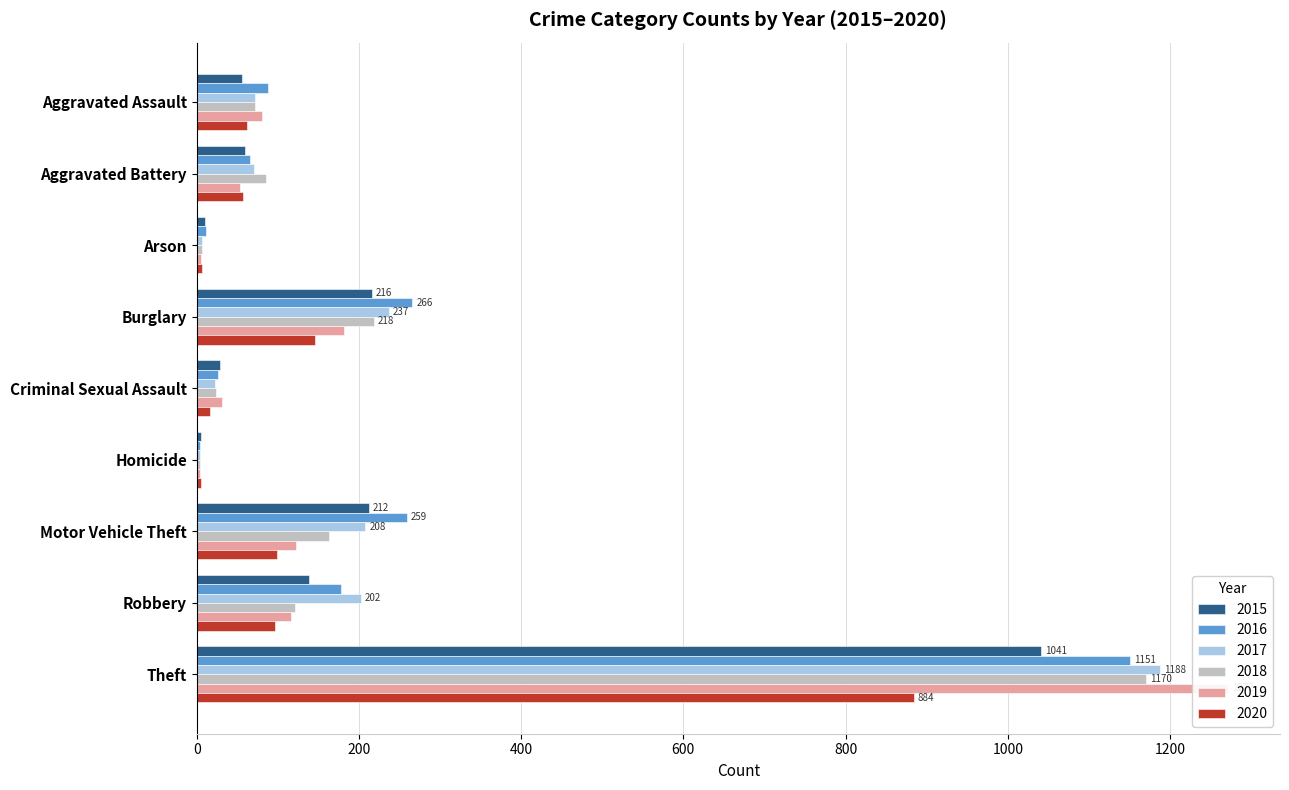

Reading right to left, list all the values displayed in this chart.

2015: Theft=1041	Robbery=139	Motor Vehicle Theft=212	Homicide=5	Criminal Sexual Assault=29	Burglary=216	Arson=10	Aggravated Battery=60	Aggravated Assault=56
2016: Theft=1151	Robbery=178	Motor Vehicle Theft=259	Homicide=4	Criminal Sexual Assault=26	Burglary=266	Arson=12	Aggravated Battery=66	Aggravated Assault=88
2017: Theft=1188	Robbery=202	Motor Vehicle Theft=208	Homicide=4	Criminal Sexual Assault=22	Burglary=237	Arson=7	Aggravated Battery=71	Aggravated Assault=72
2018: Theft=1170	Robbery=121	Motor Vehicle Theft=163	Homicide=4	Criminal Sexual Assault=24	Burglary=218	Arson=7	Aggravated Battery=86	Aggravated Assault=72
2019: Theft=1272	Robbery=116	Motor Vehicle Theft=123	Homicide=4	Criminal Sexual Assault=31	Burglary=182	Arson=5	Aggravated Battery=53	Aggravated Assault=80
2020: Theft=884	Robbery=97	Motor Vehicle Theft=99	Homicide=5	Criminal Sexual Assault=16	Burglary=146	Arson=7	Aggravated Battery=57	Aggravated Assault=62